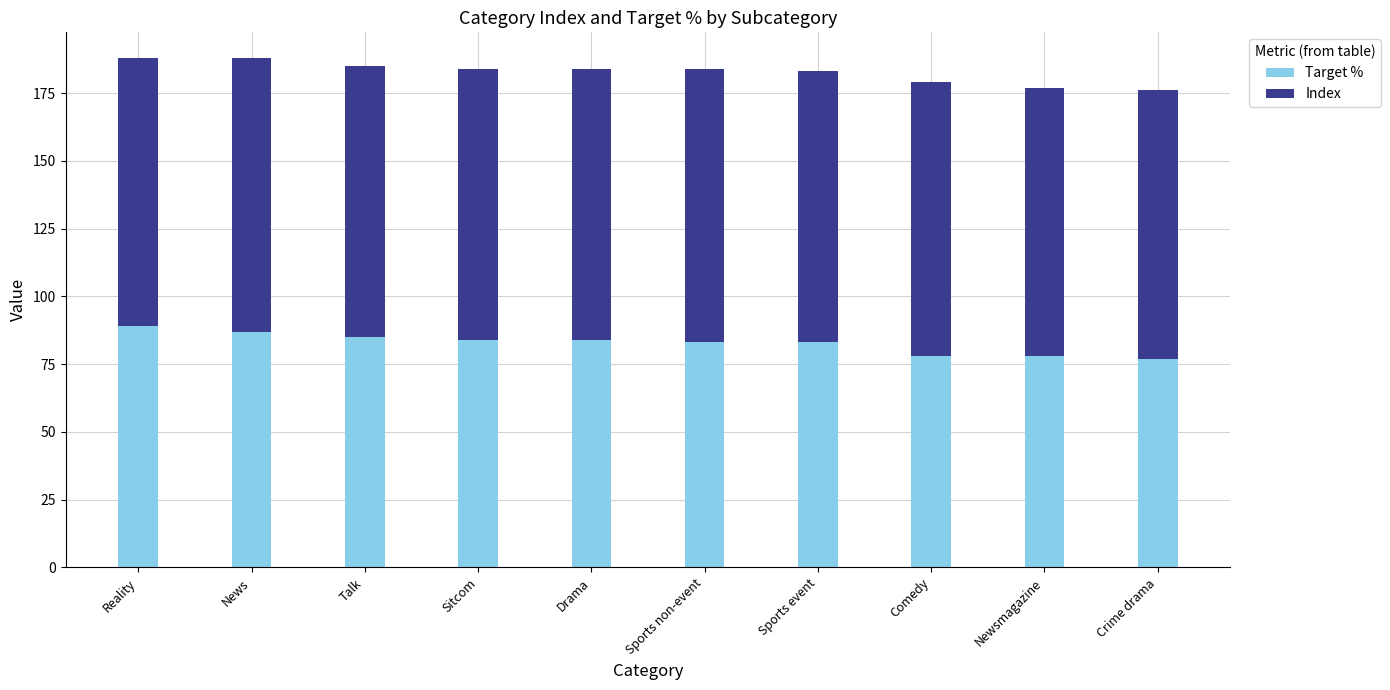

Where does the Target % series first go above 84?

Reality